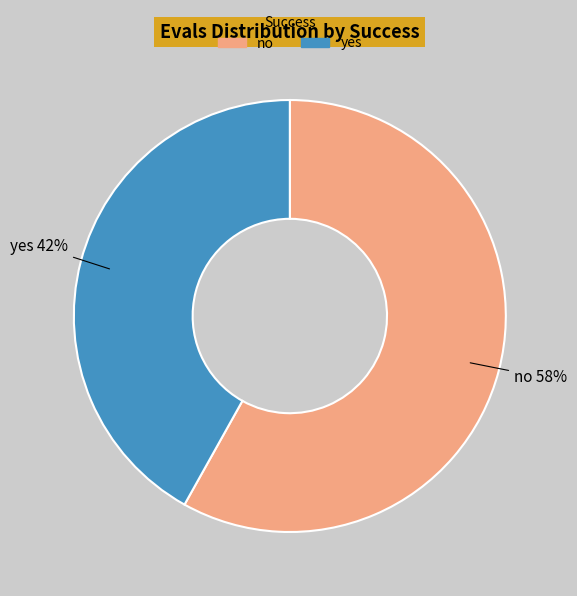

Is there a majority slice in this chart?

Yes